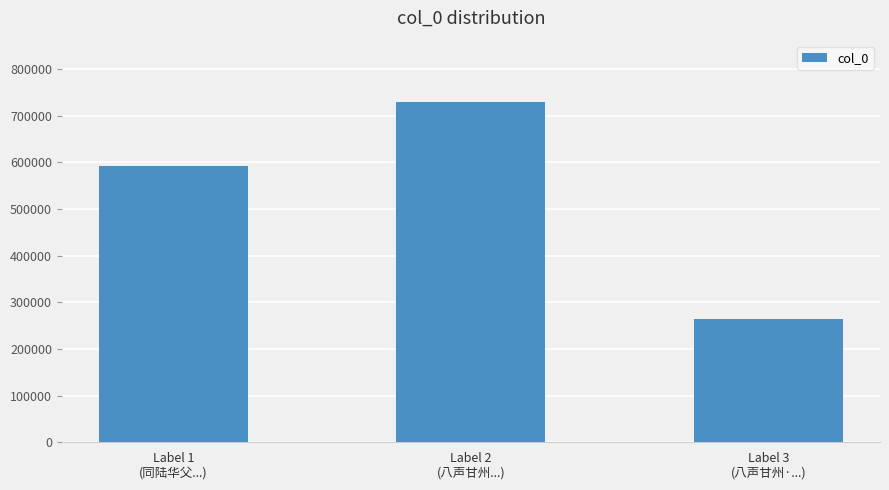

How many values are between 264079 and 729761?

3